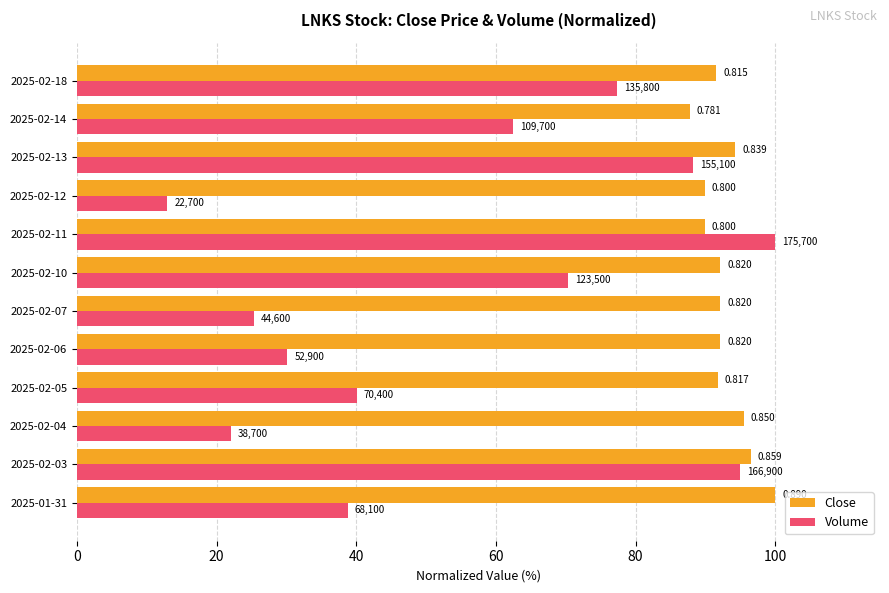

What are all the series names shown in the legend?

Close, Volume